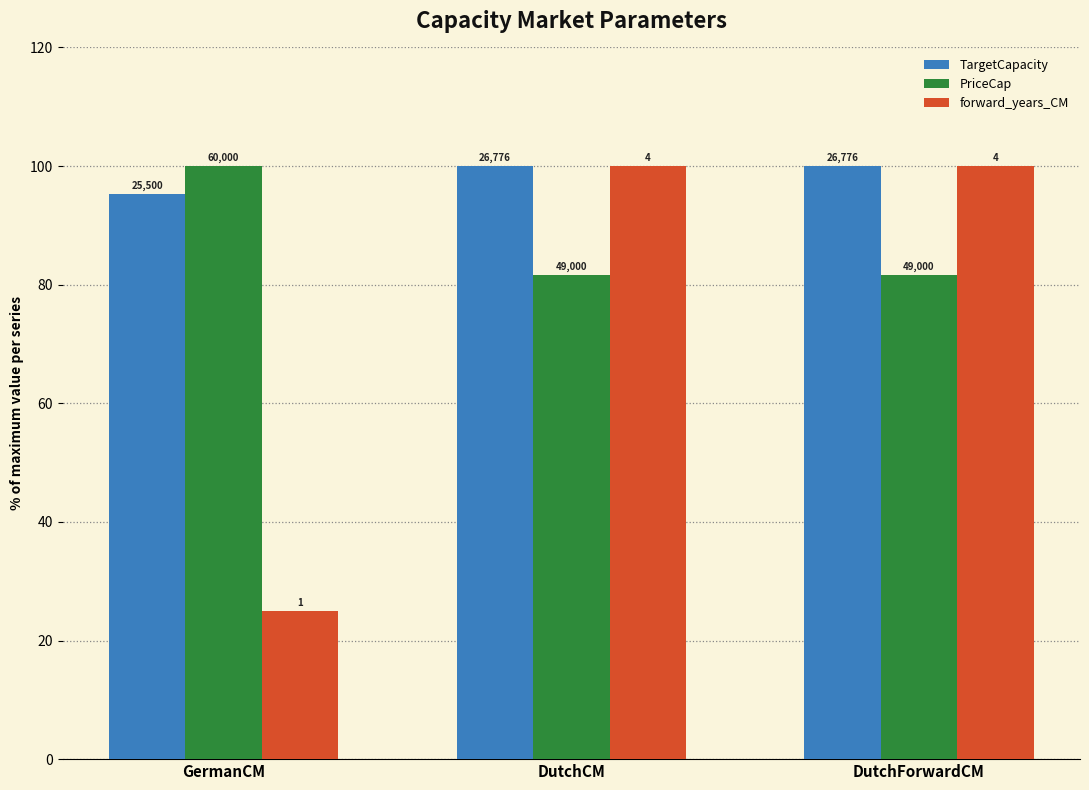

List the labels in order of forward_years_CM value, largest first.

DutchCM, DutchForwardCM, GermanCM